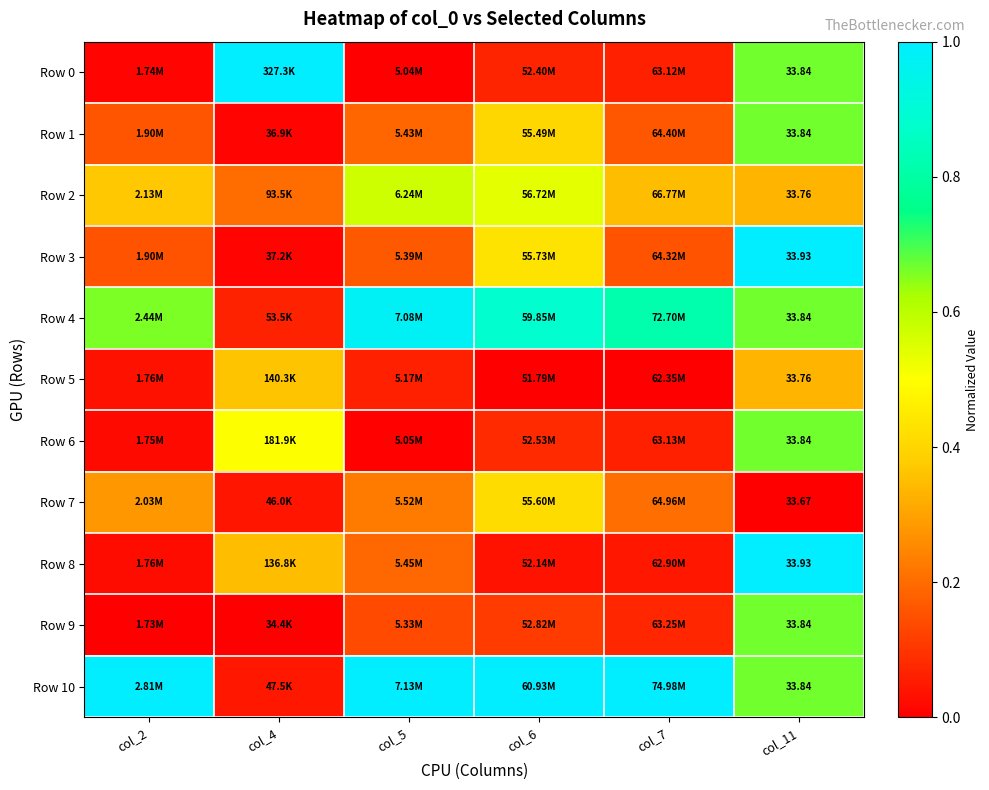

Rank the series at col_4 from highest to lowest value.

Row 0, Row 6, Row 5, Row 8, Row 2, Row 4, Row 10, Row 7, Row 3, Row 1, Row 9